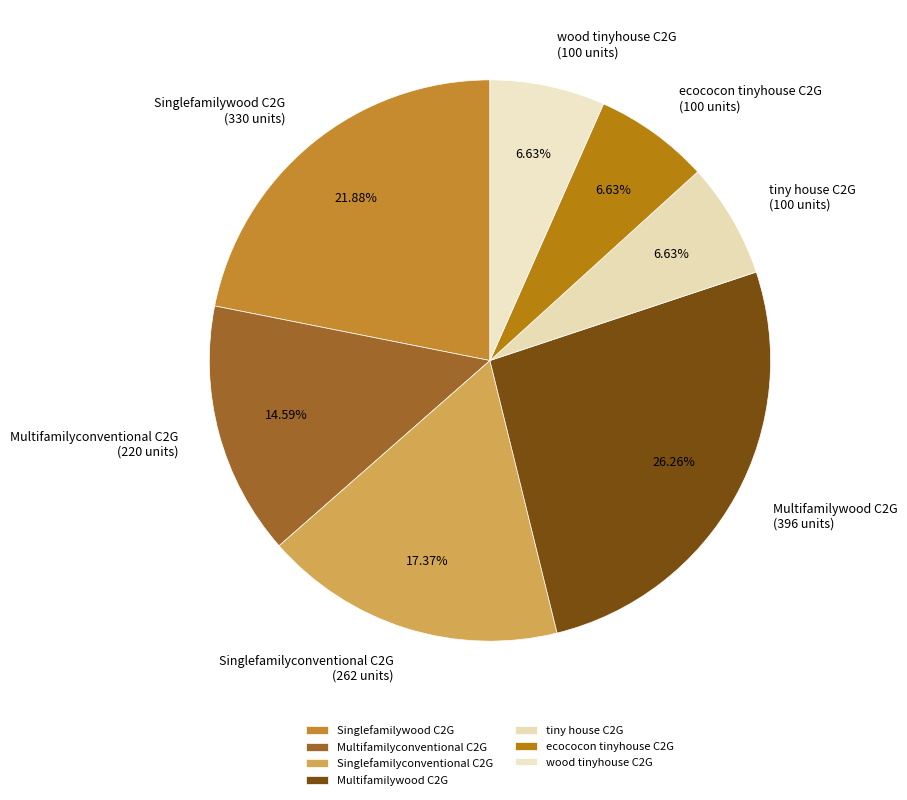

Approximately how many times larger is the value at Multifamilyconventional C2G compared to wood tinyhouse C2G?

2.2